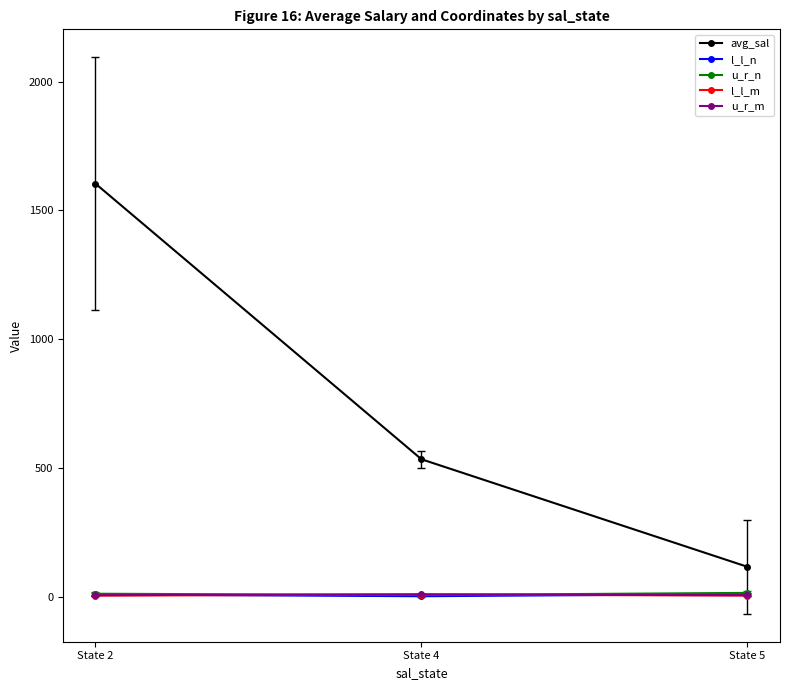

Which series has the widest spread of values?

avg_sal